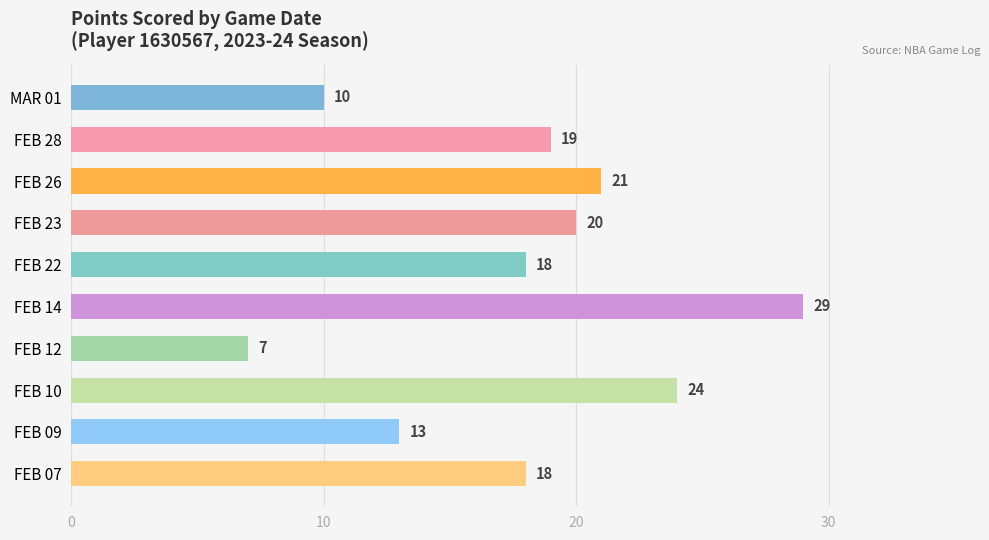

What is the average value?

18